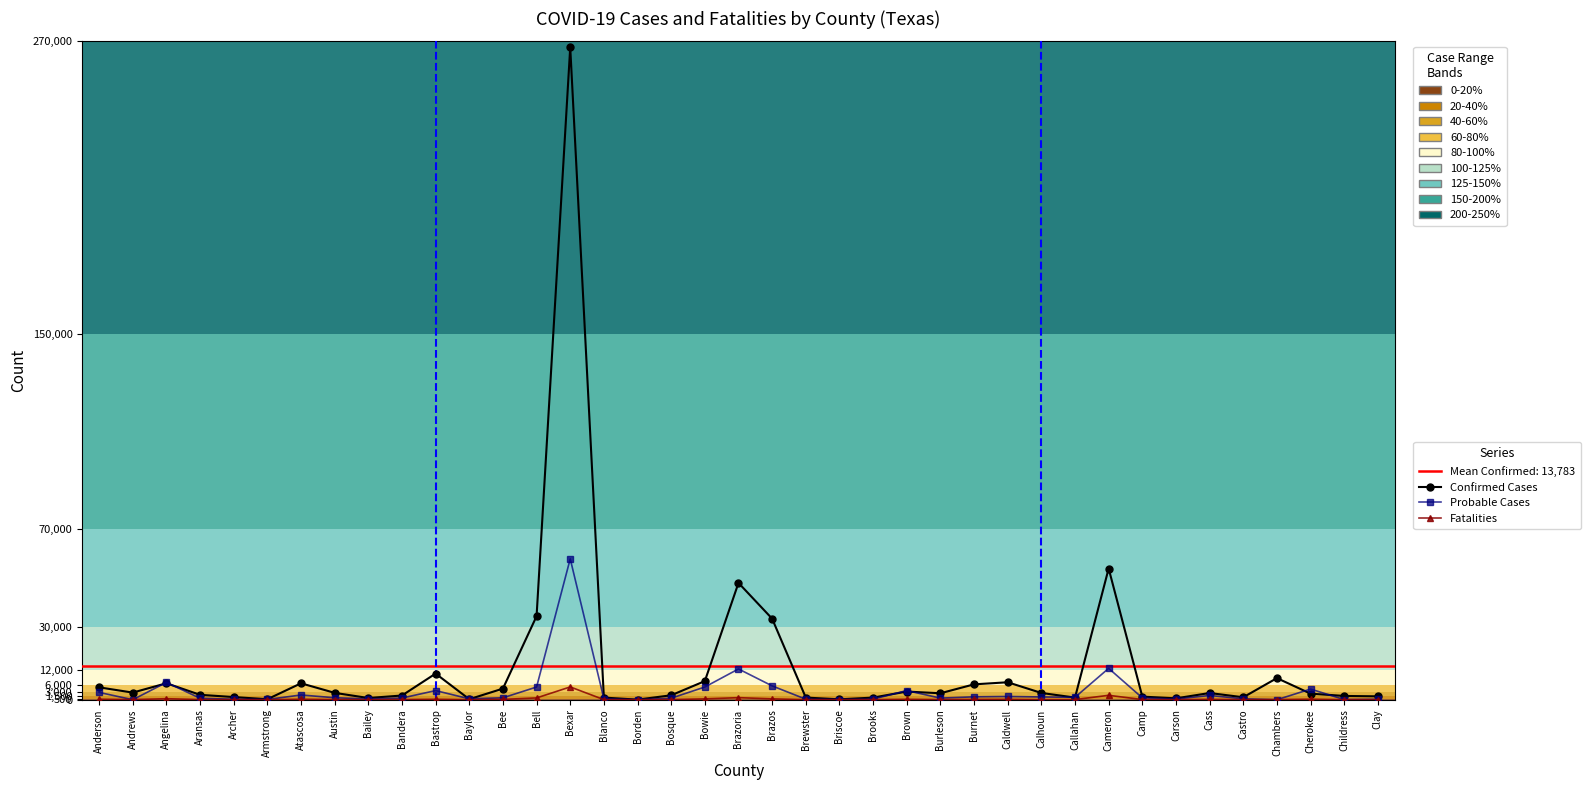

Rank the categories by Confirmed Cases value from lowest to highest.

Borden, Briscoe, Armstrong, Baylor, Carson, Bailey, Brooks, Callahan, Blanco, Brewster, Castro, Archer, Camp, Clay, Childress, Bandera, Bosque, Aransas, Cherokee, Burleson, Cass, Calhoun, Austin, Andrews, Brown, Bee, Anderson, Burnet, Atascosa, Angelina, Caldwell, Bowie, Chambers, Bastrop, Brazos, Bell, Brazoria, Cameron, Bexar